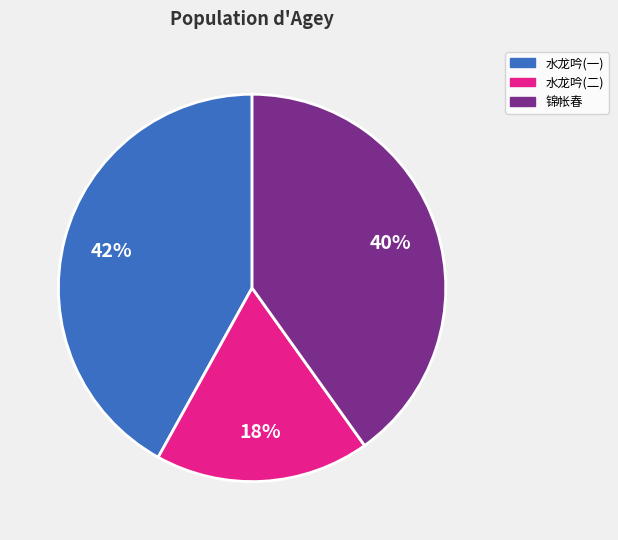

To the nearest percent, what is the difference between the largest and smallest slice percentages?

24%